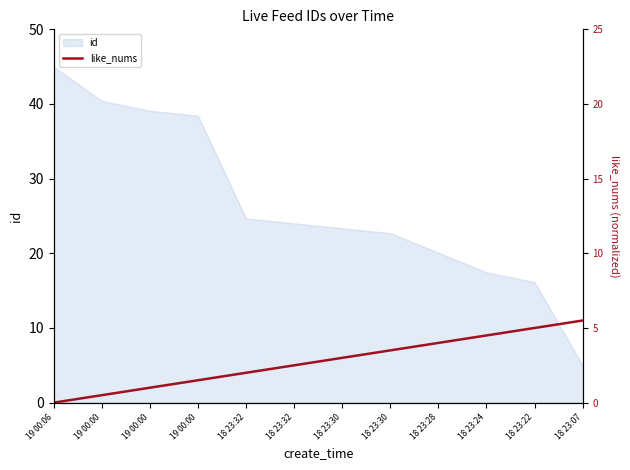

How many data points does each series have?

12